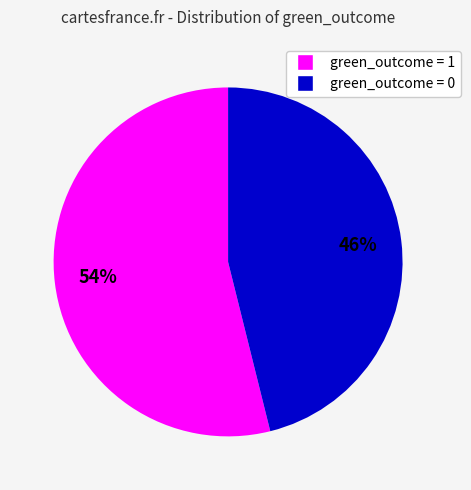

Between green_outcome = 1 and green_outcome = 0, which is larger?

green_outcome = 1